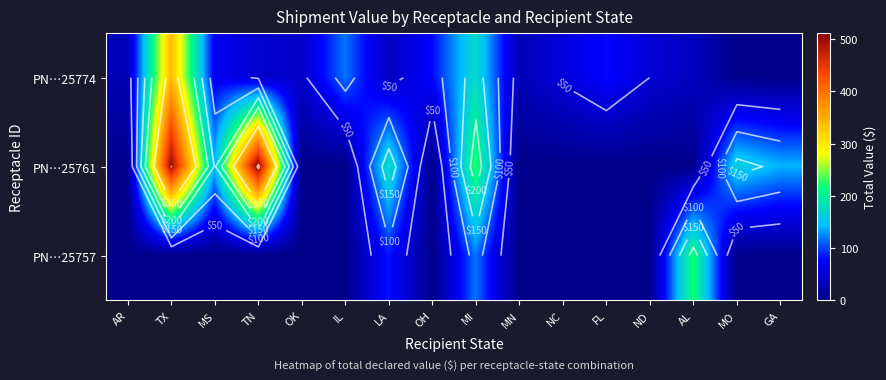

Is the value of PN…25757 at OH greater than the value of PN…25774 at GA?

No